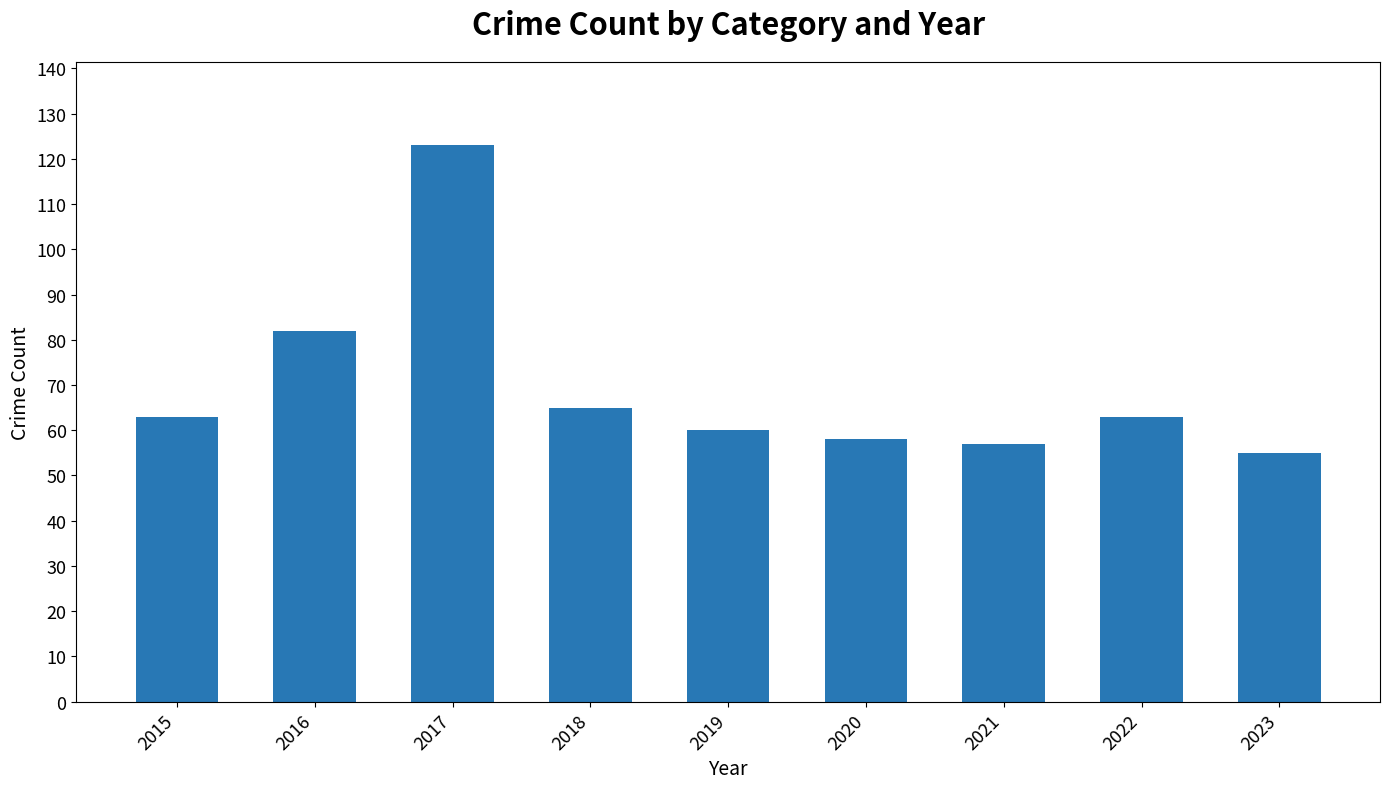

Reading right to left, transcribe all the data shown in this chart.

2023=55	2022=63	2021=57	2020=58	2019=60	2018=65	2017=123	2016=82	2015=63